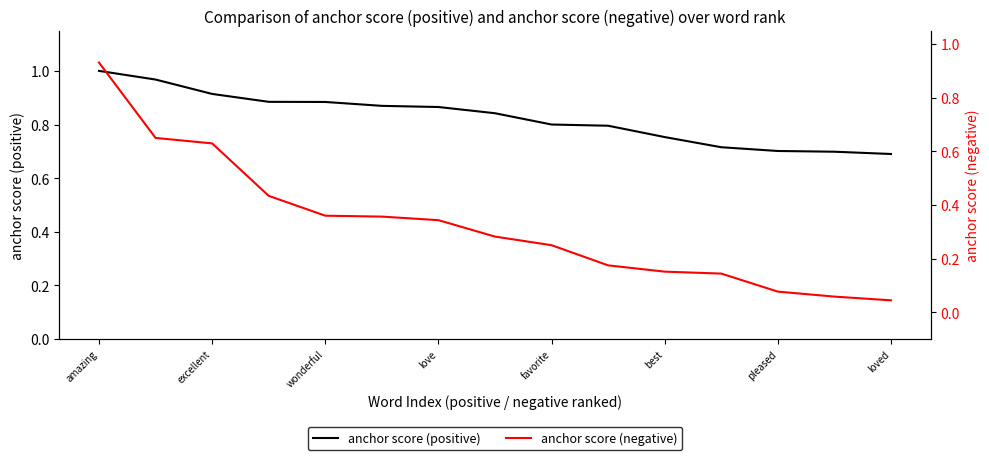

True or false: anchor score (positive) and anchor score (negative) cross at least once.

False